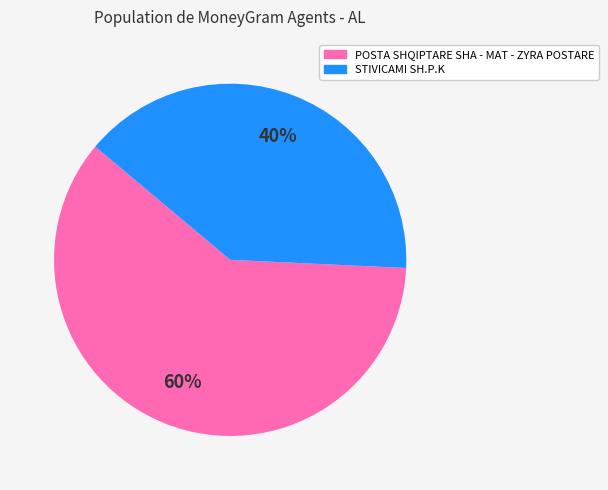

Is there a majority slice in this chart?

Yes